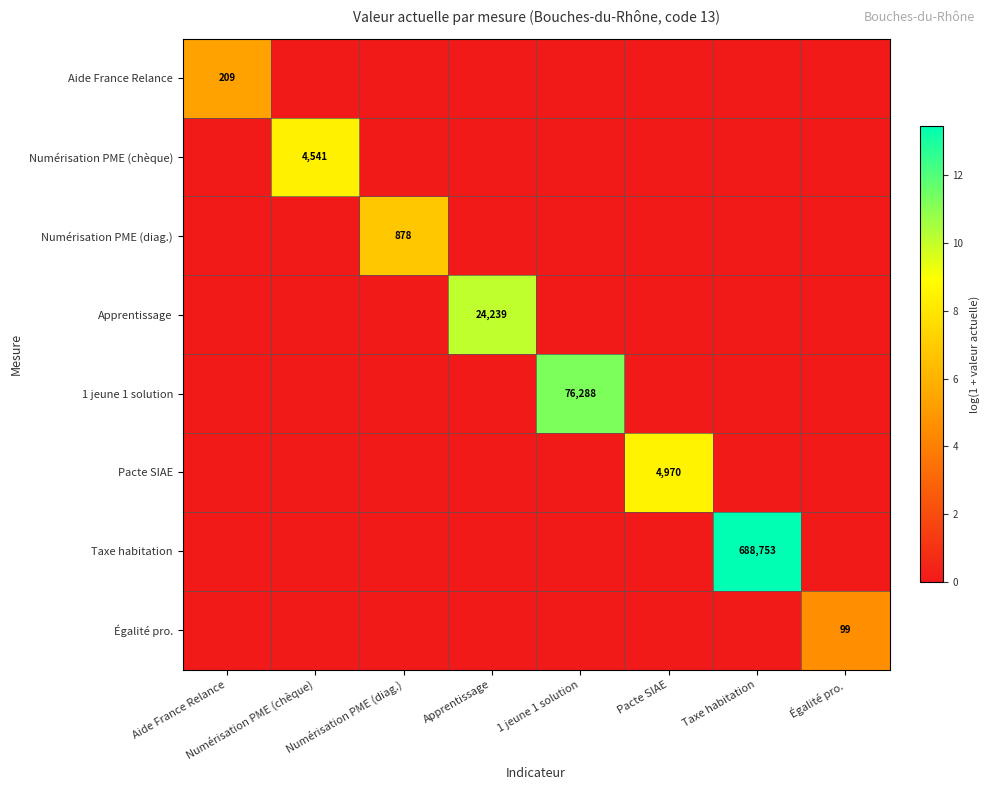

At how many categories does at least one series exceed 8?

5